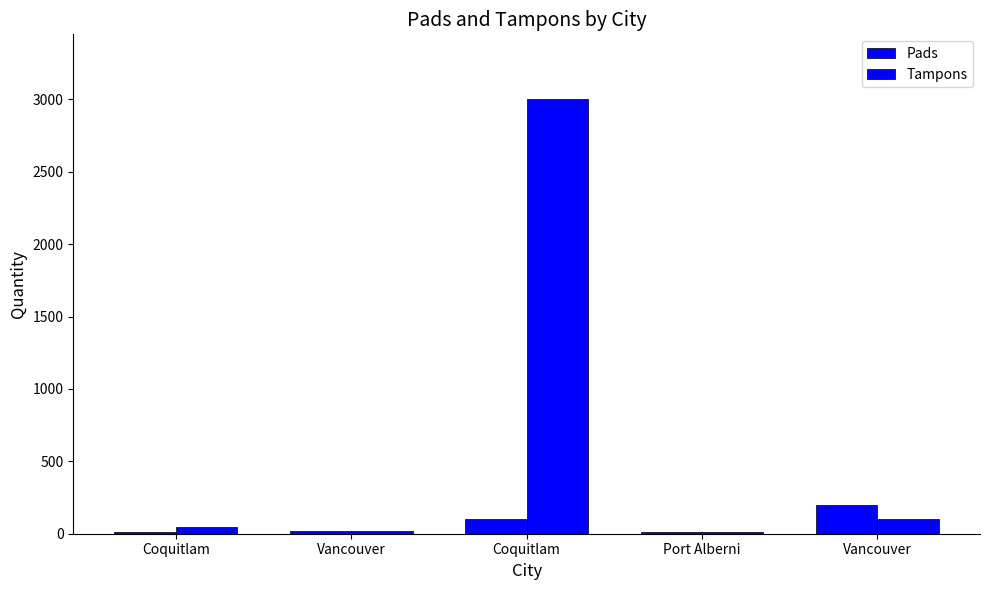

Rank the series by their maximum value, from highest to lowest.

Tampons, Pads